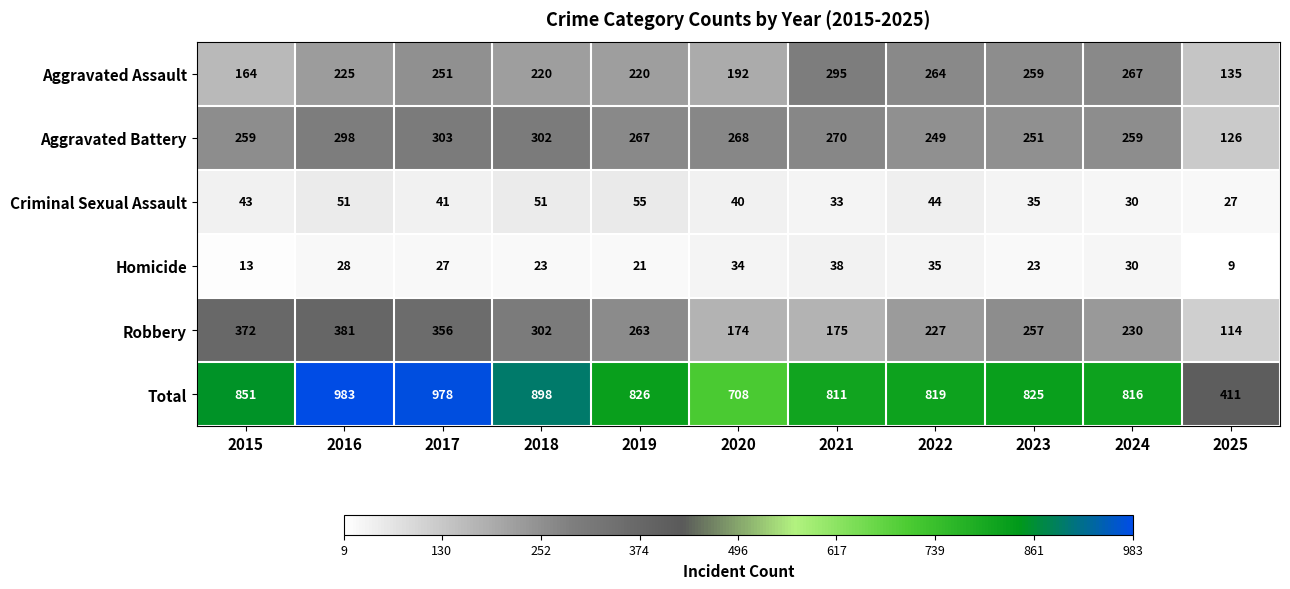

Rank the series by their maximum value, from lowest to highest.

Homicide, Criminal Sexual Assault, Aggravated Assault, Aggravated Battery, Robbery, Total